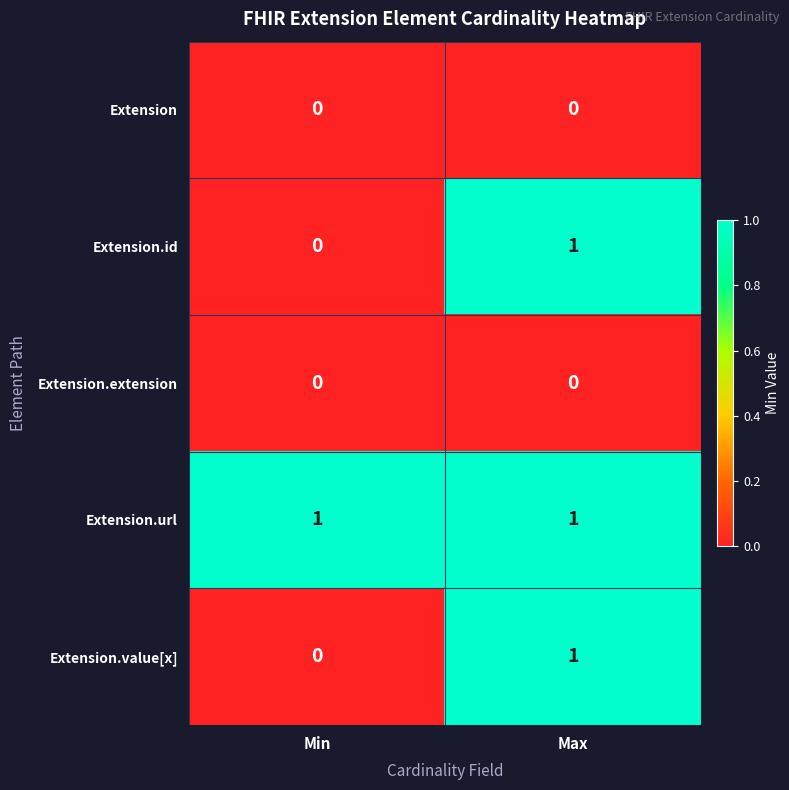

The Extension series shows 0 at Min. True or false?

True